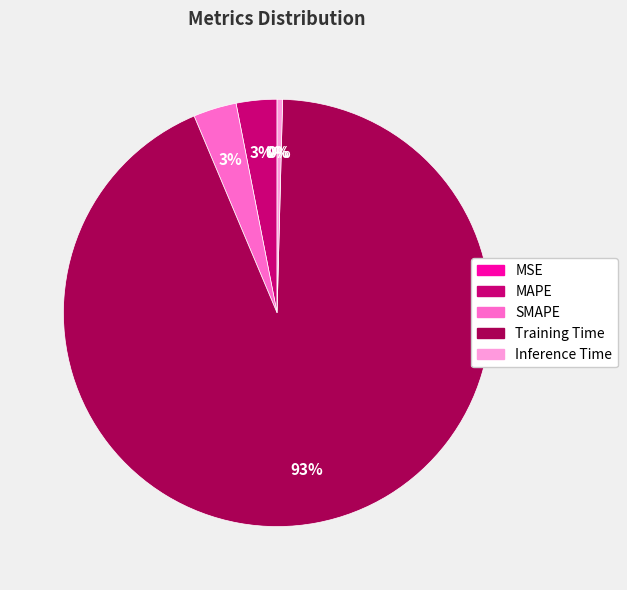

To the nearest percent, what is the average slice percentage?

20%